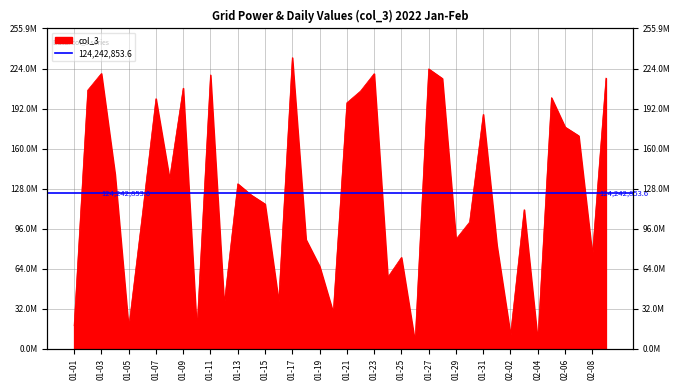

What is the value of the 9th point from the left?

208312320